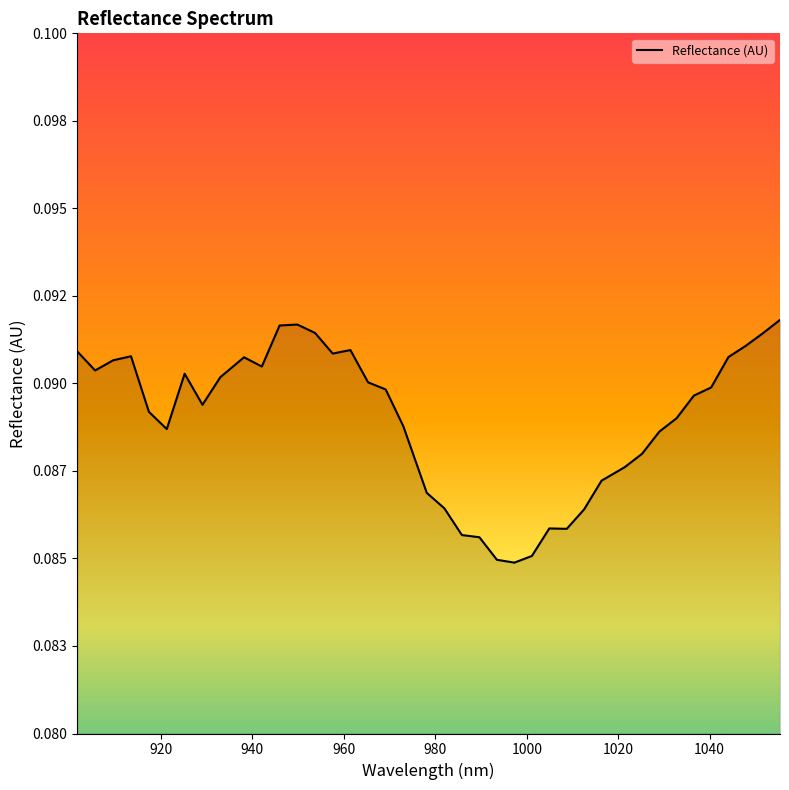

Does the chart display data point markers on the line(s)?

No